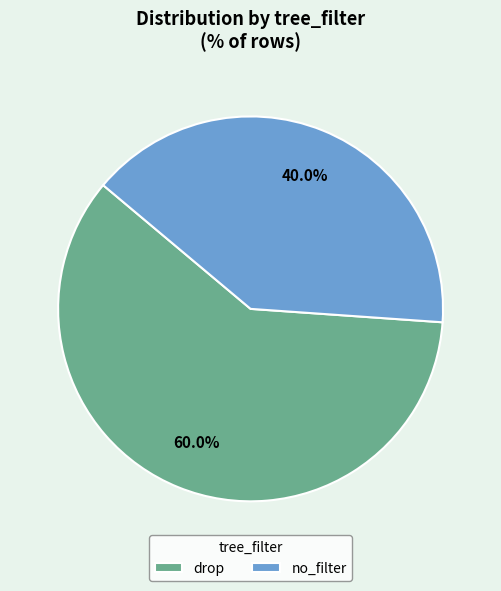

How many slices are in this pie chart?

2